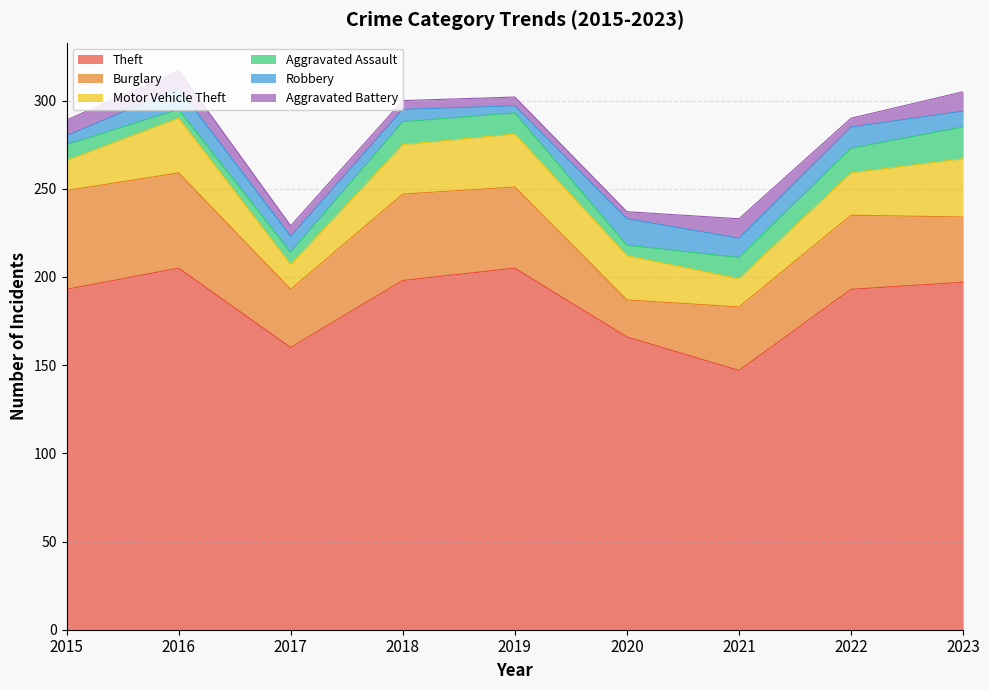

How many lines are shown in the chart?

6